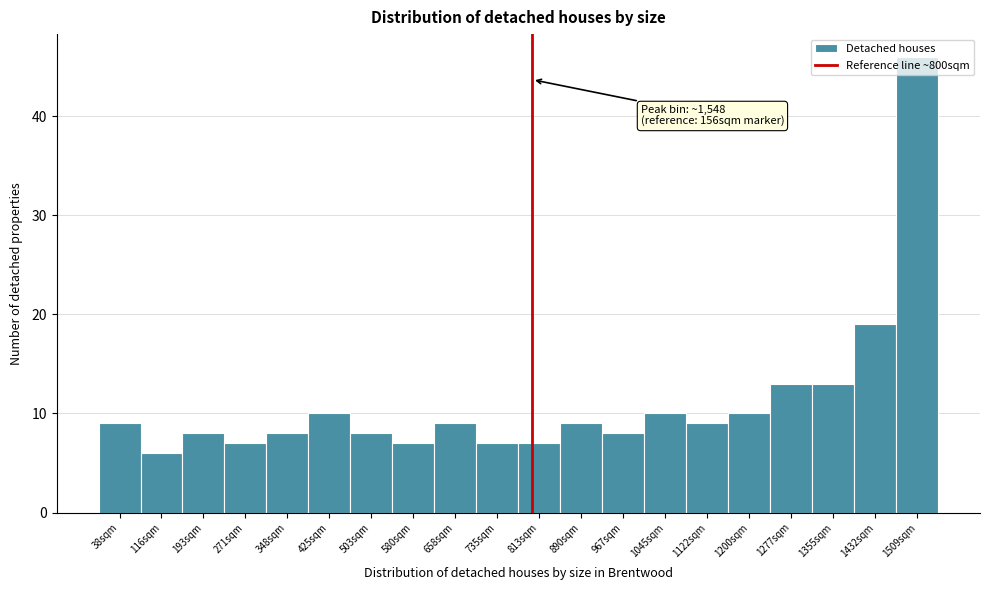

Which range on the x-axis has the tallest bar?

1470 to 1550